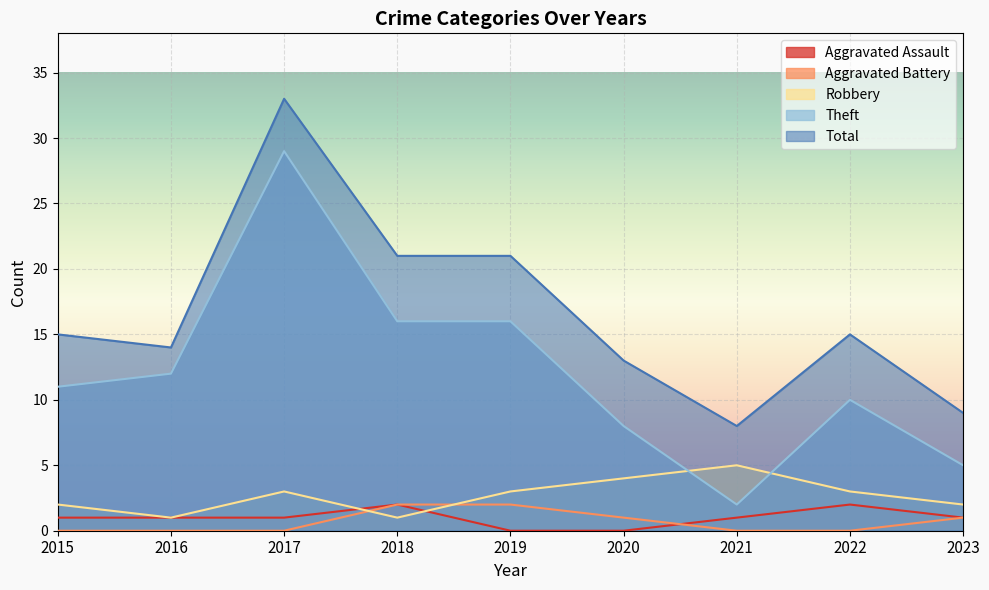

What is the difference between the highest and lowest values at 2018?

20